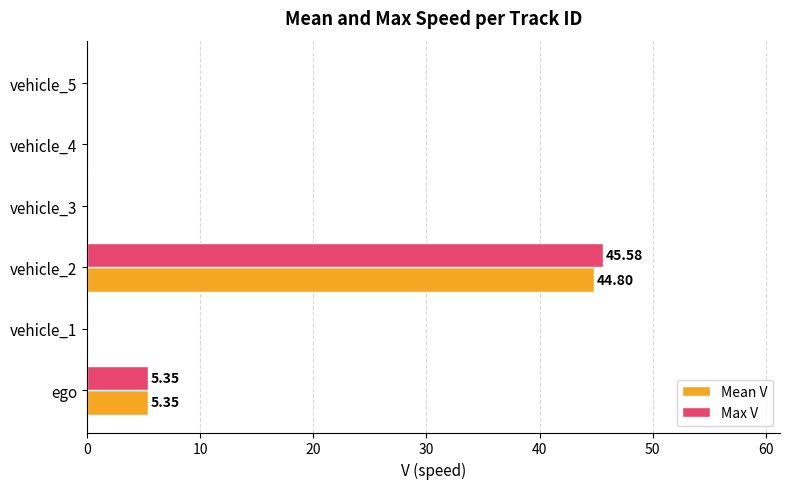

What is the sum of the Max V values at ego and vehicle_2?

50.9